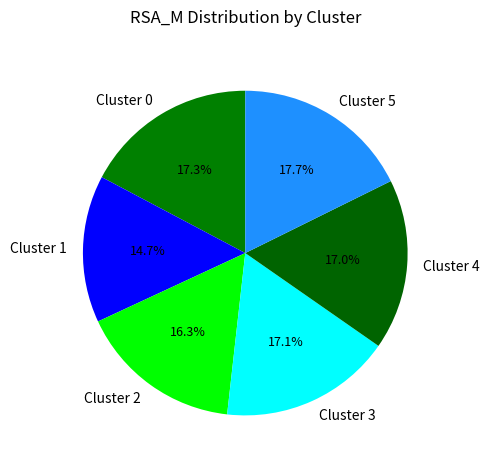

To the nearest percent, what is the average slice percentage?

17%